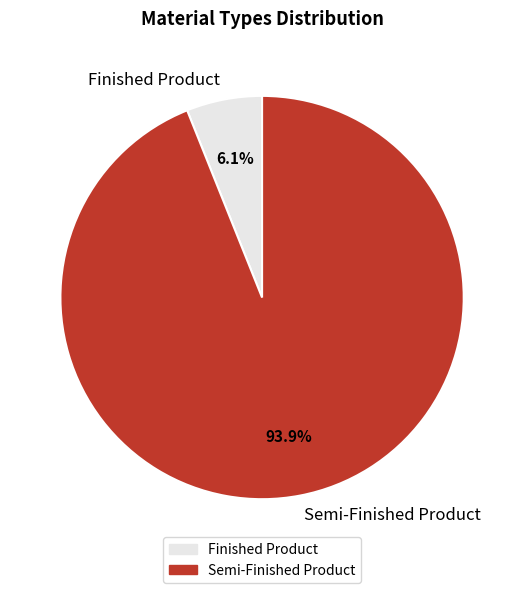

Count the number of slices in the pie.

2